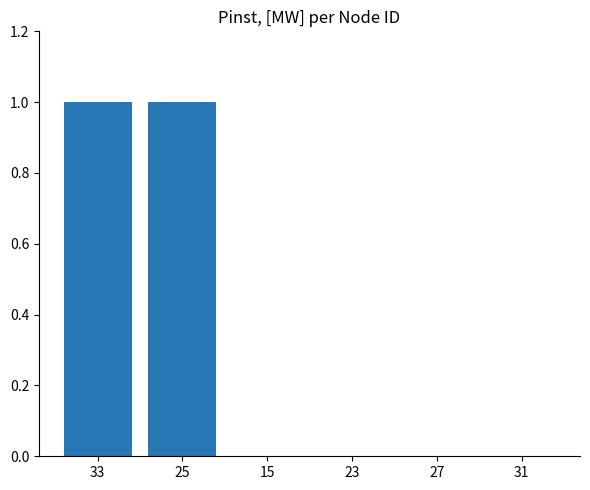

The chart shows a value of 1 at 31. True or false?

False